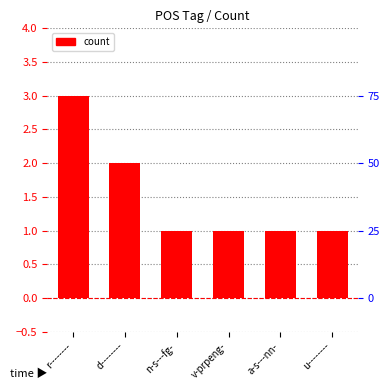

What is the ratio of the value at a-s---nn- to the value at u--------?

1.0